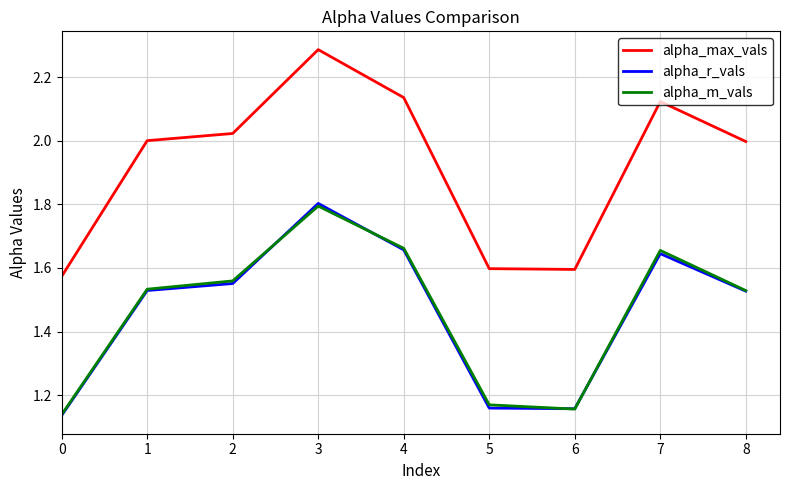

The value of alpha_max_vals at 3 is 4.1. True or false?

False